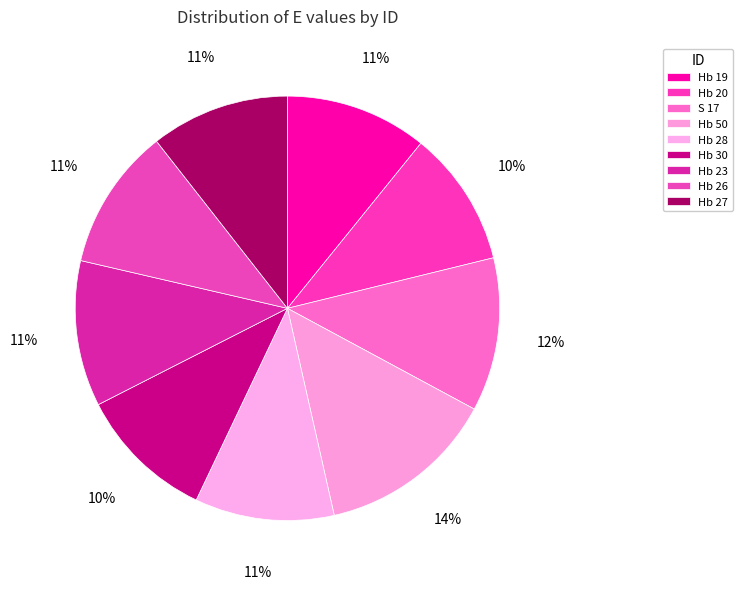

To the nearest percent, what portion does S 17 represent?

12%